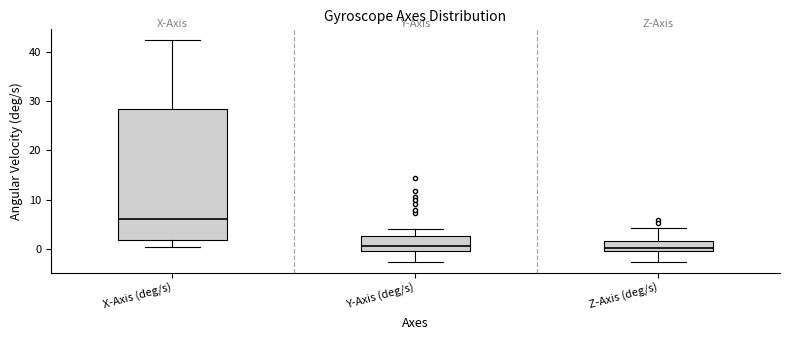

Which box has the highest median line?

X-Axis (deg/s)